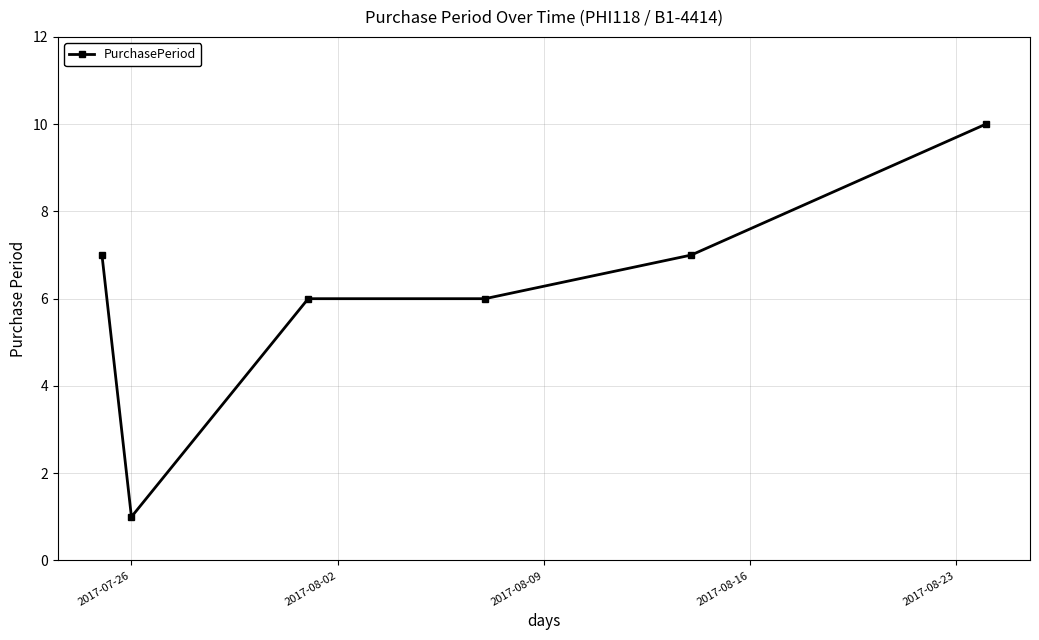

Reading right to left, list all the values displayed in this chart.

10	7	6	6	1	7